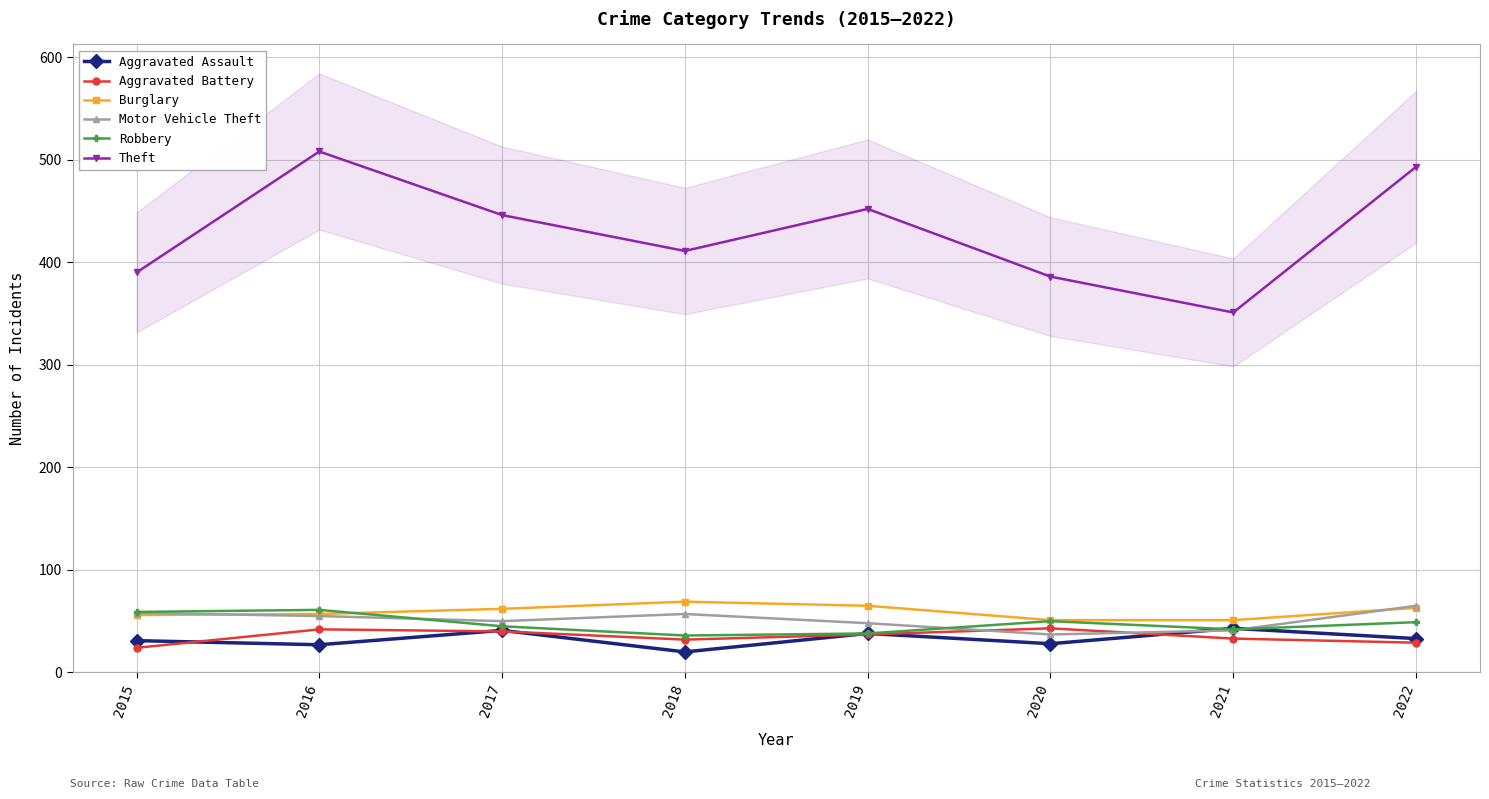

At which label is Theft closest to 429?

2017